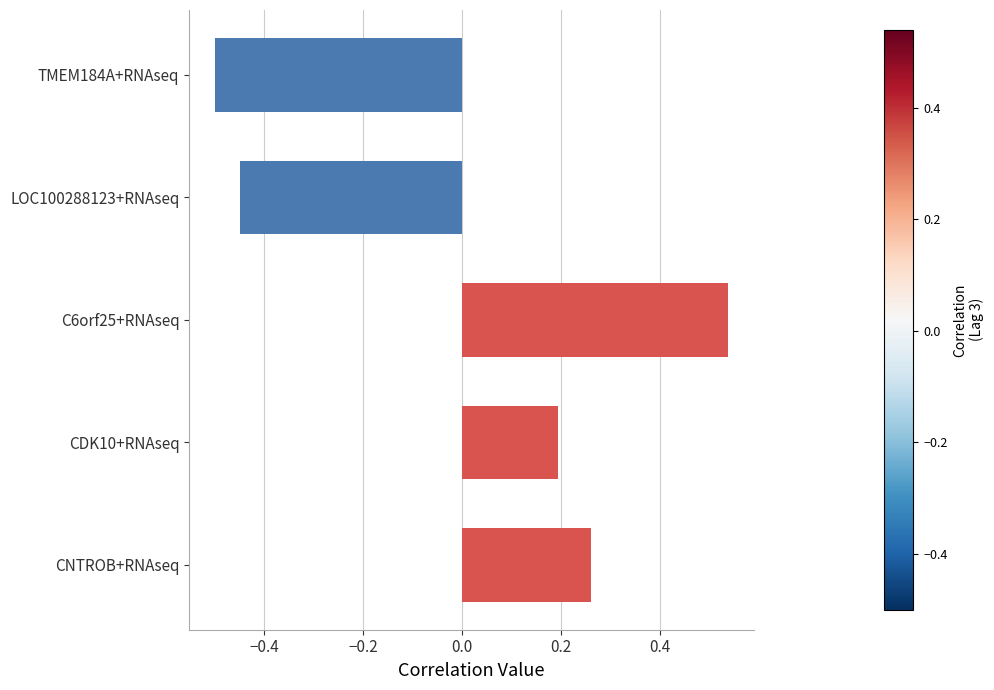

Count the values in the range 0 to 1.

3